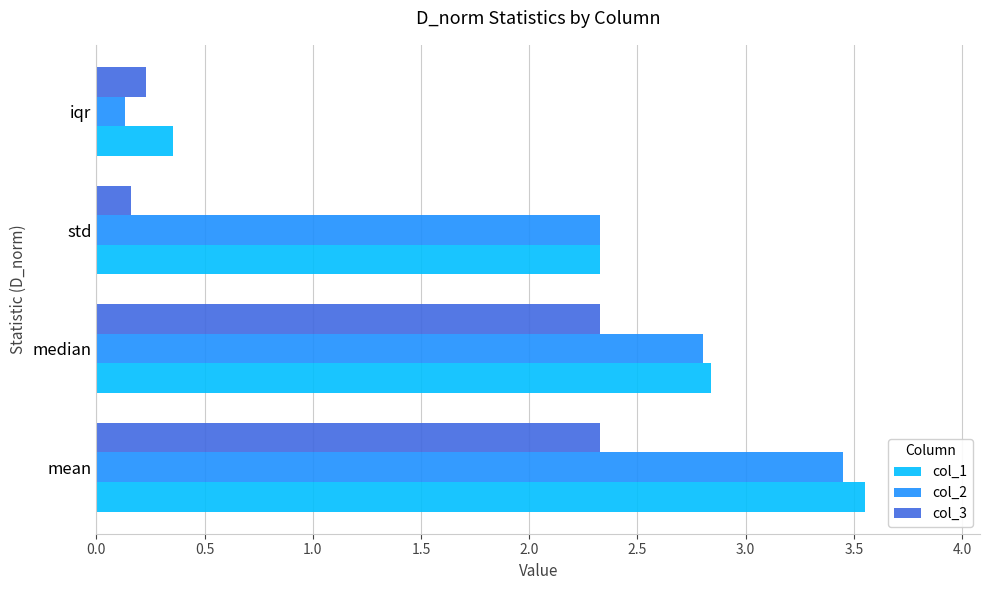

Count the number of categories in the chart.

4